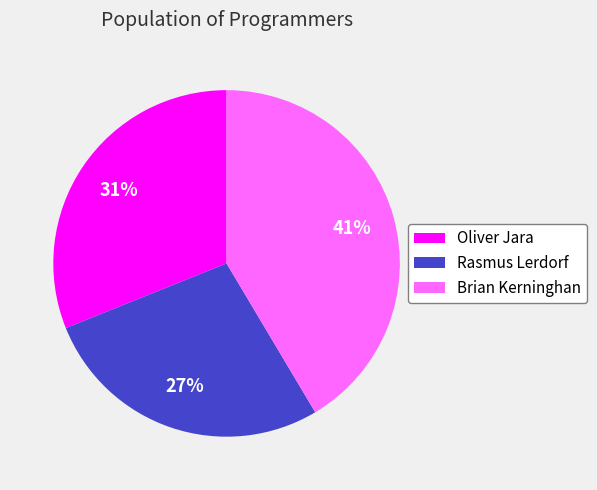

Which category has the biggest portion of the pie?

Brian Kerninghan